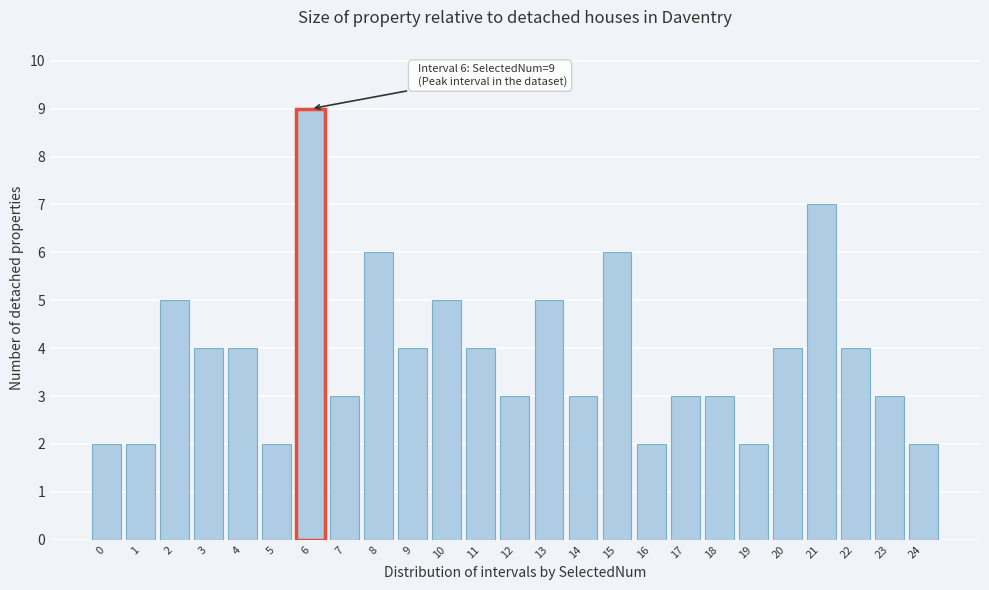

Reading right to left, list all the values displayed in this chart.

24=2	23=3	22=4	21=7	20=4	19=2	18=3	17=3	16=2	15=6	14=3	13=5	12=3	11=4	10=5	9=4	8=6	7=3	6=9	5=2	4=4	3=4	2=5	1=2	0=2